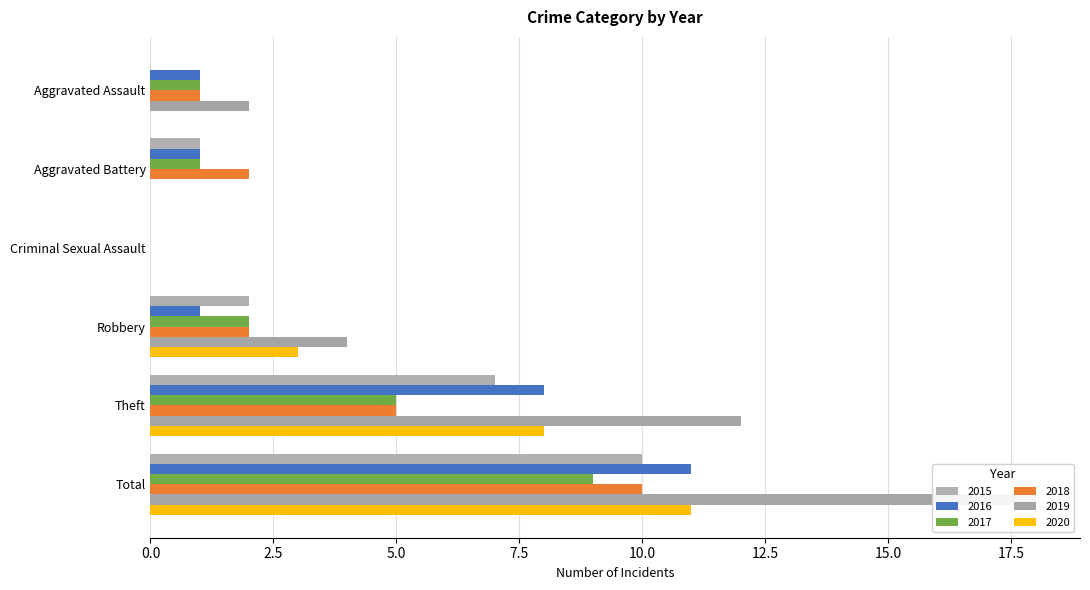

What are all the series names shown in the legend?

2015, 2016, 2017, 2018, 2019, 2020